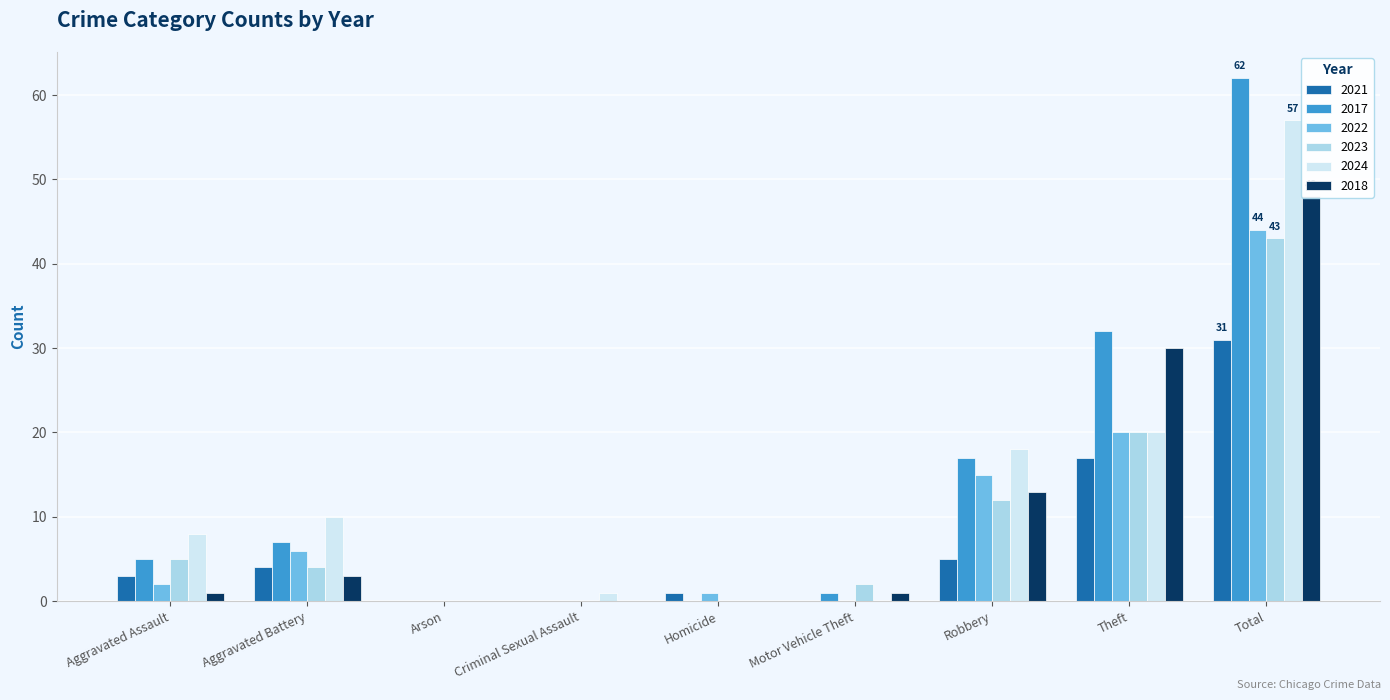

At how many categories does at least one series exceed 34?

1